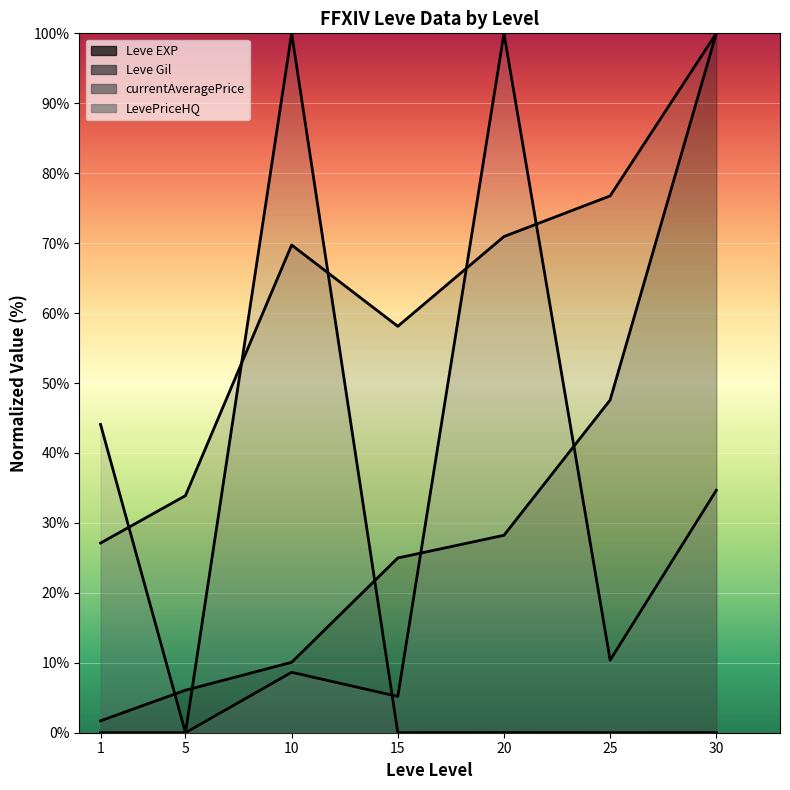

What is the average value of the Leve Gil series?

62.4